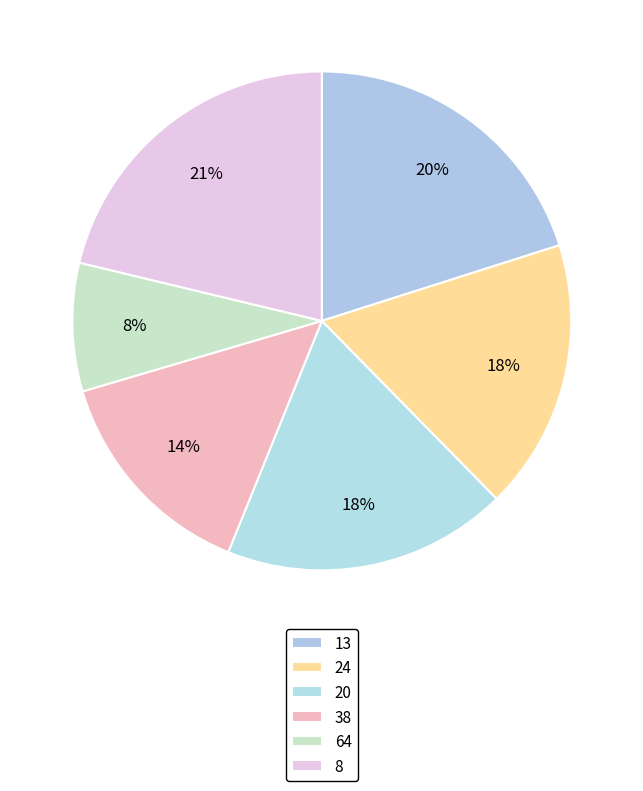

Count the number of slices in the pie.

6